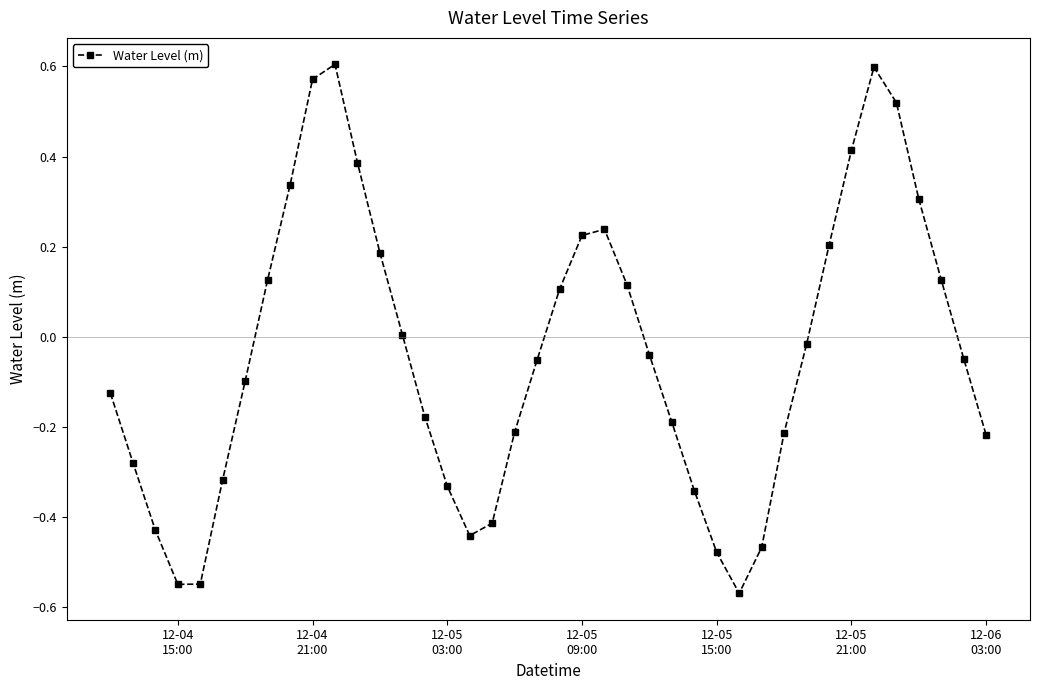

What is the difference between the second highest and second lowest values?

1.1